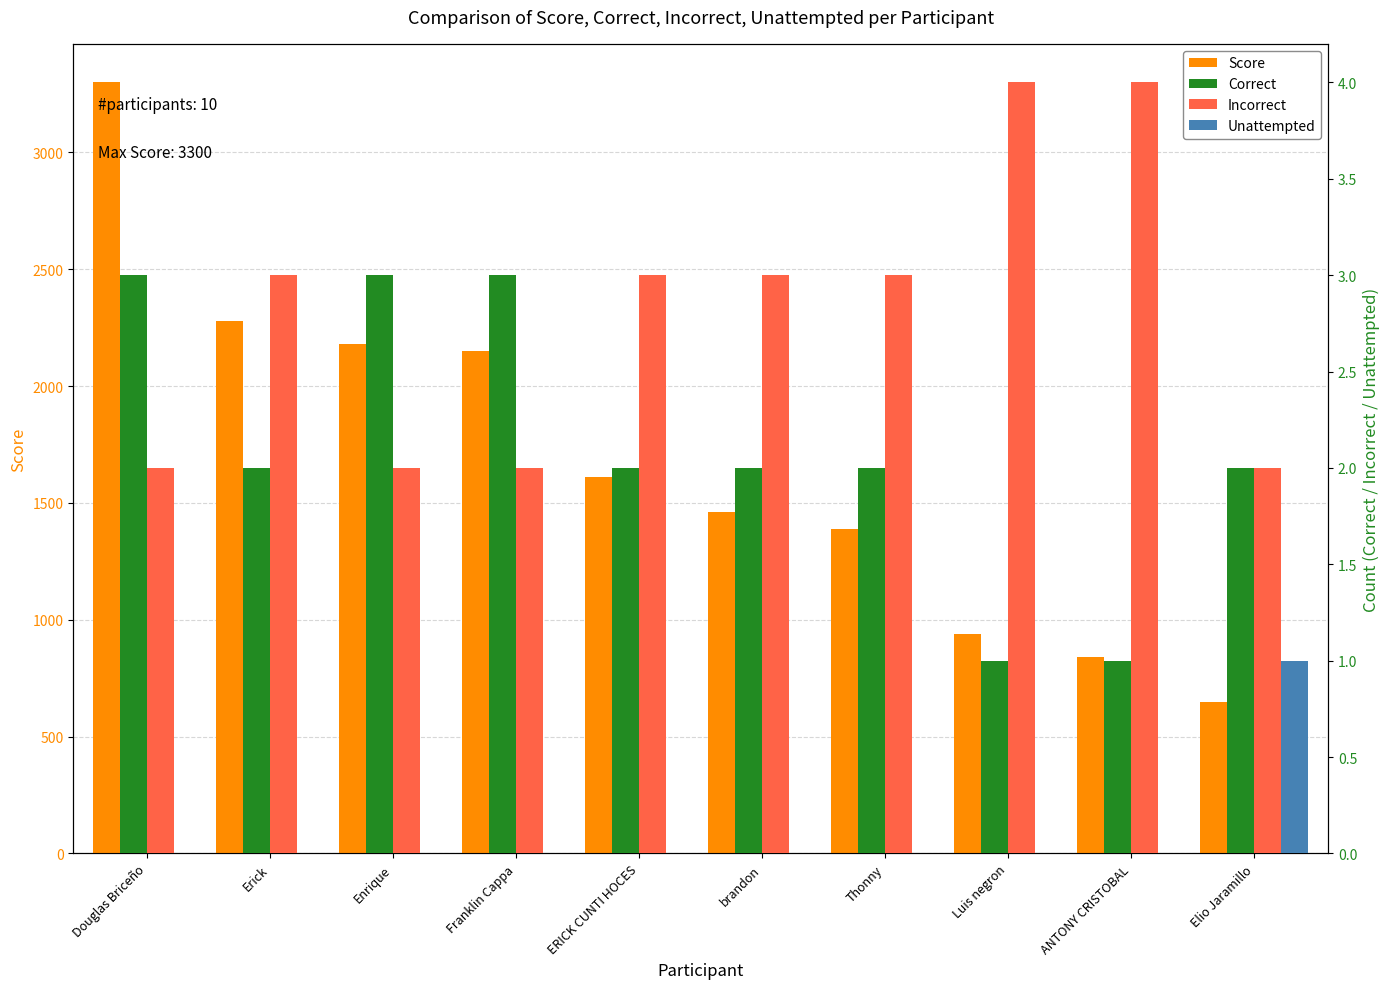

What is the difference between the highest and lowest values at Douglas Briceño?

3300